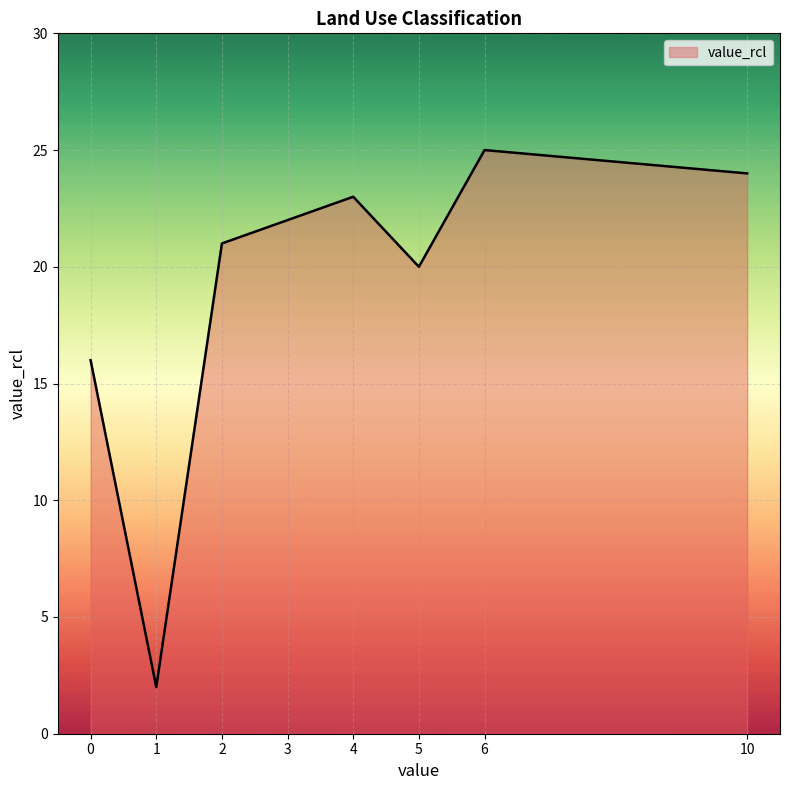

Is it true that the value at 6 is 5?

False